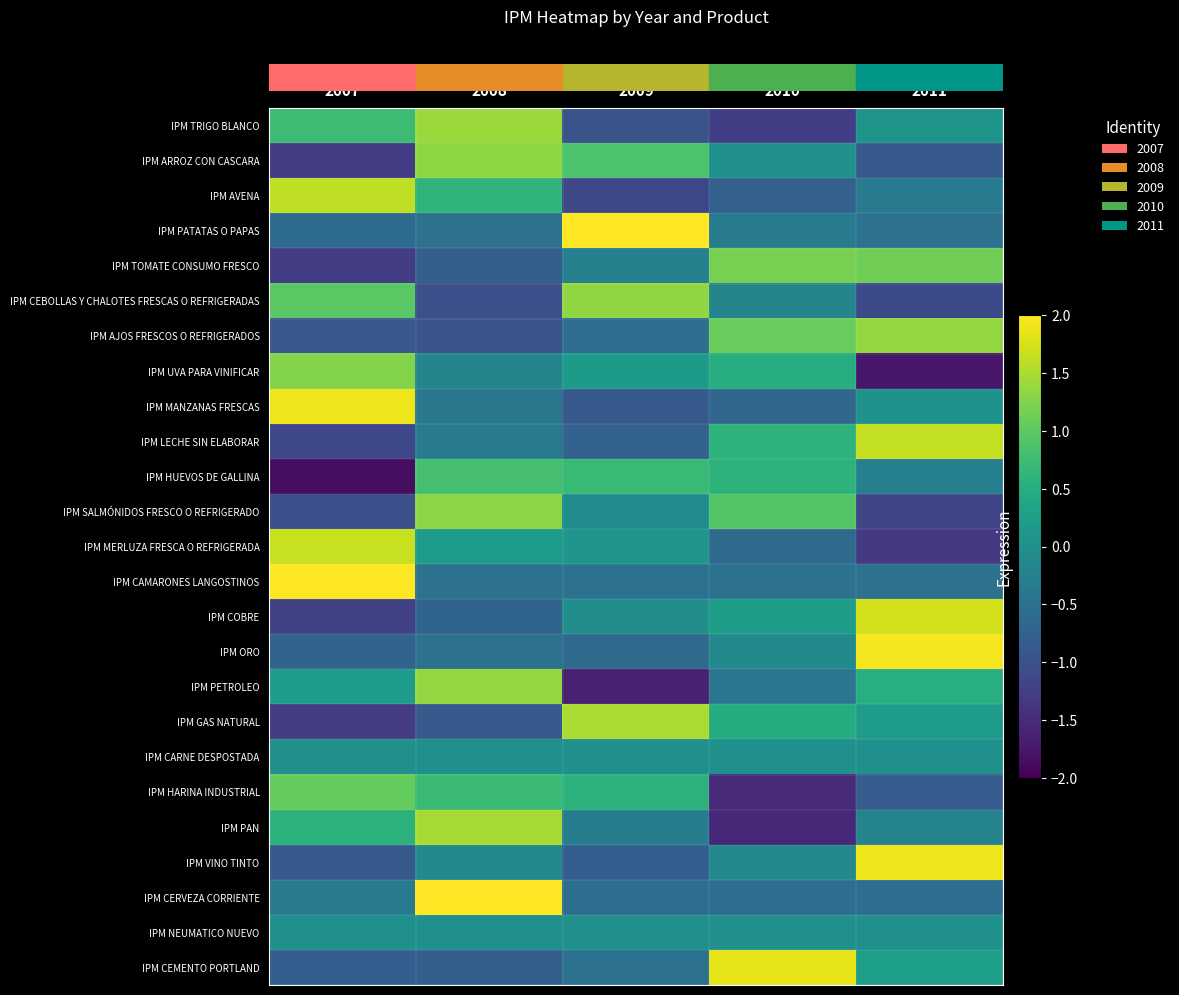

How many series are shown in this chart?

25